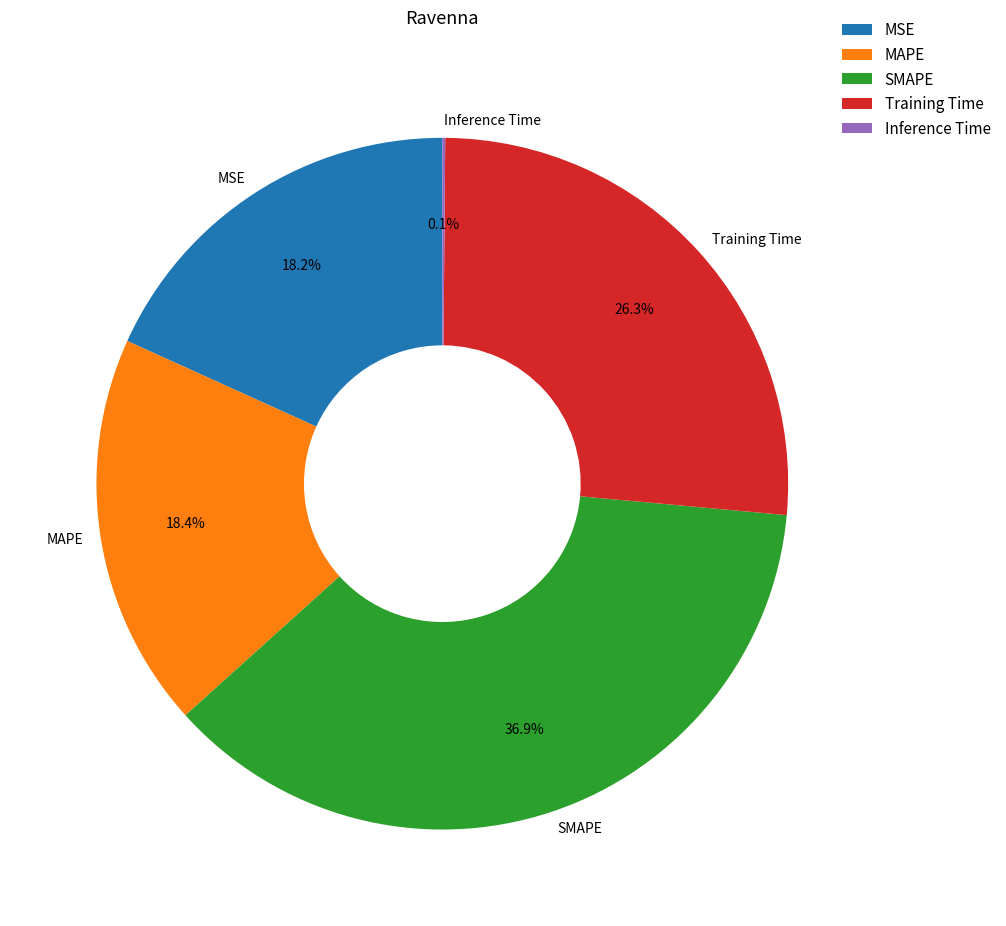

What is the ratio of the value at MSE to the value at SMAPE?

0.5